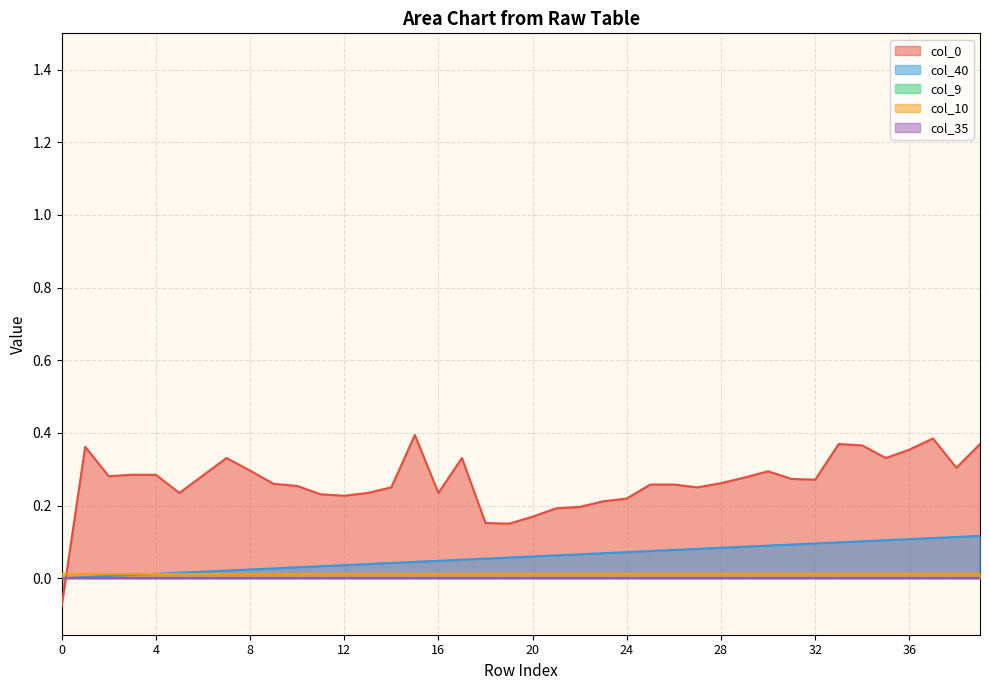

Does the chart display data point markers on the line(s)?

No